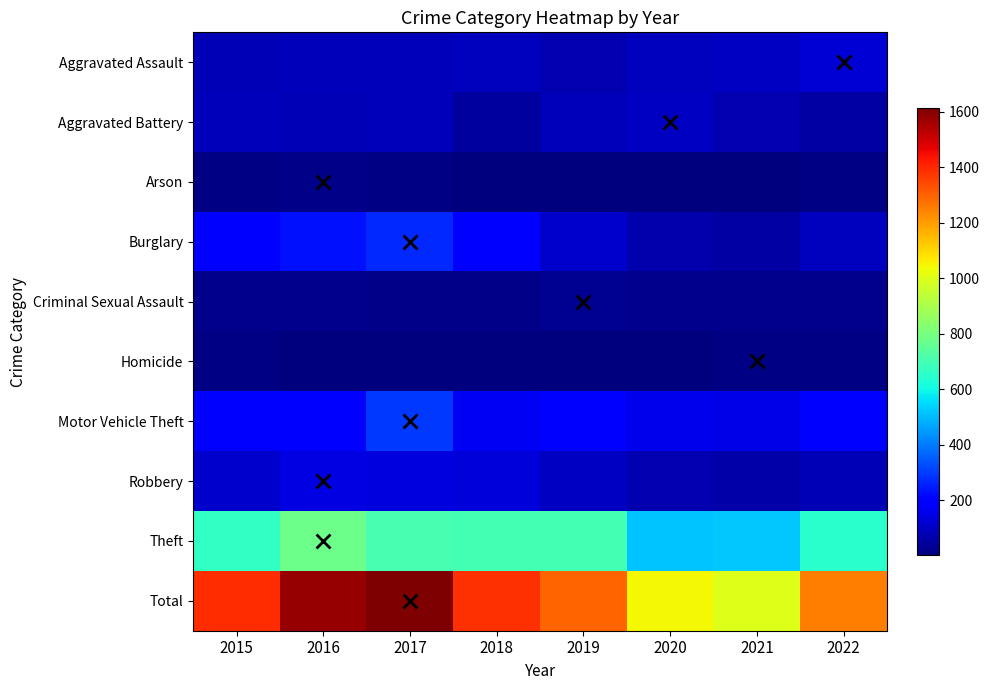

What is the spread (max minus min) of values at 2015?

1381